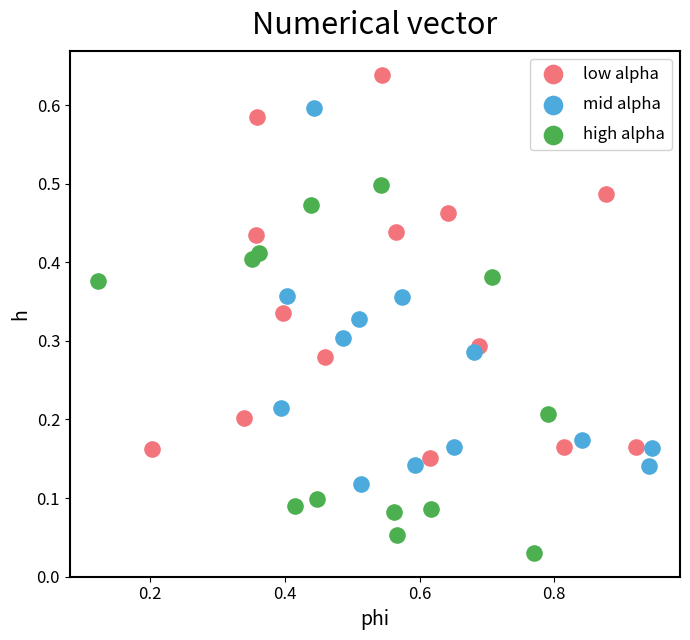

Which series contains the lowest Y value?

high alpha